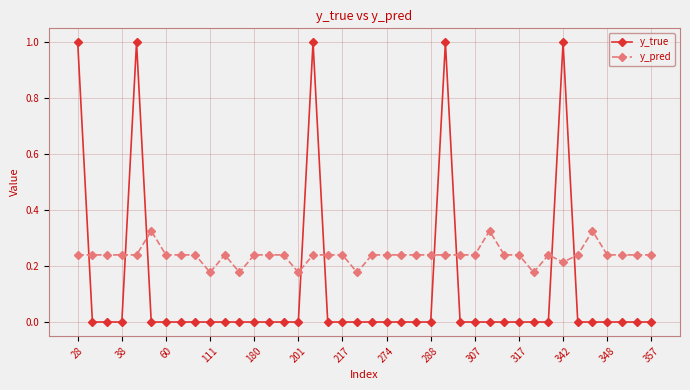

List the series in order of their overall mean, highest first.

y_pred, y_true